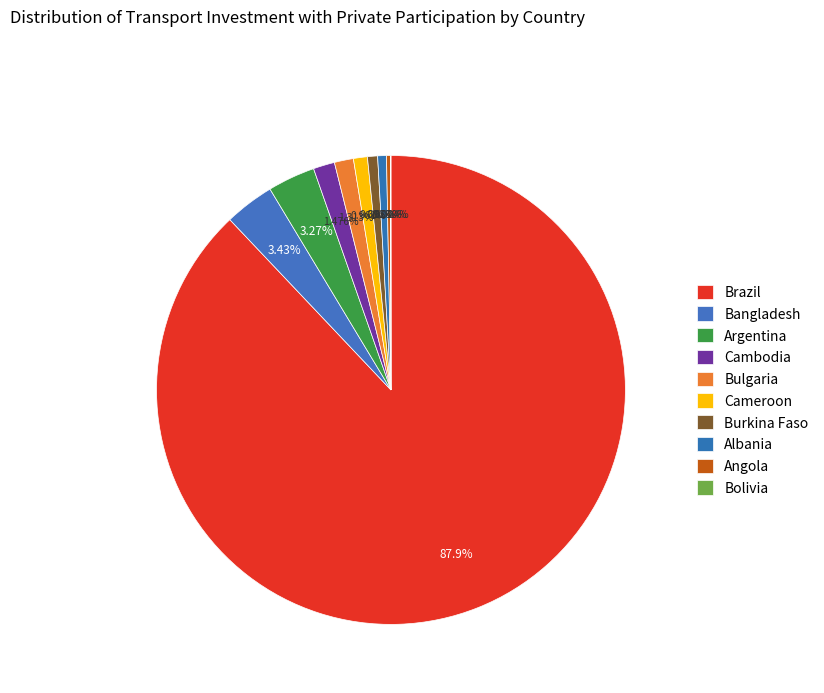

How many segments does this pie chart have?

10